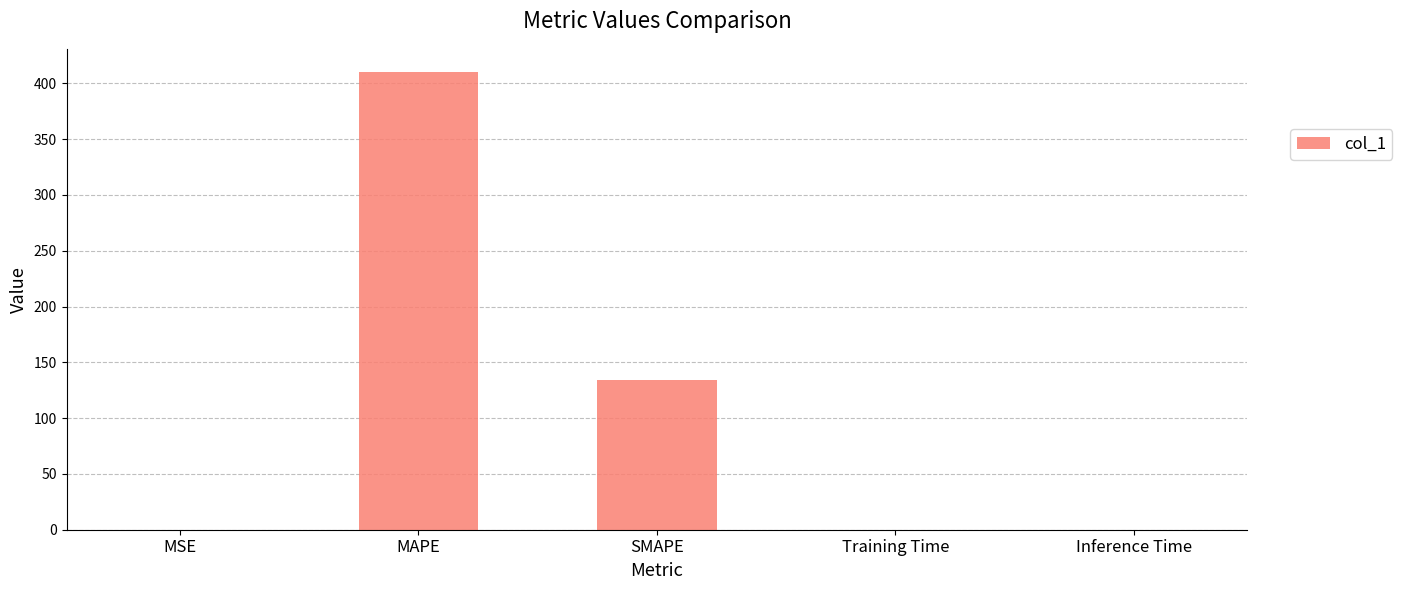

Between SMAPE and Inference Time, which is larger?

SMAPE